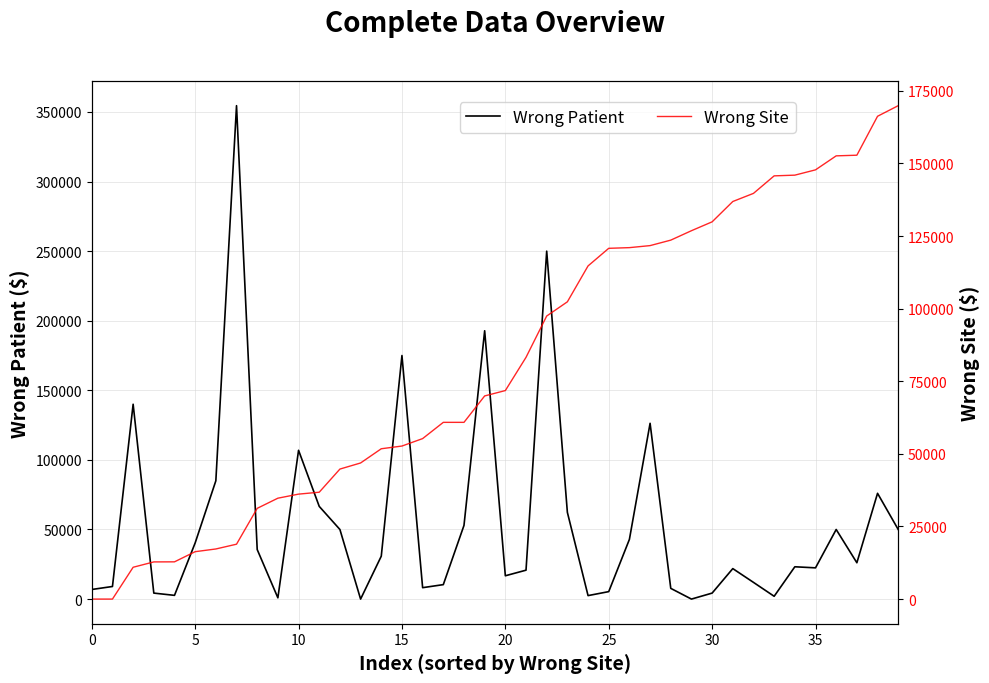

What is the sum of all Wrong Site values?

3242180